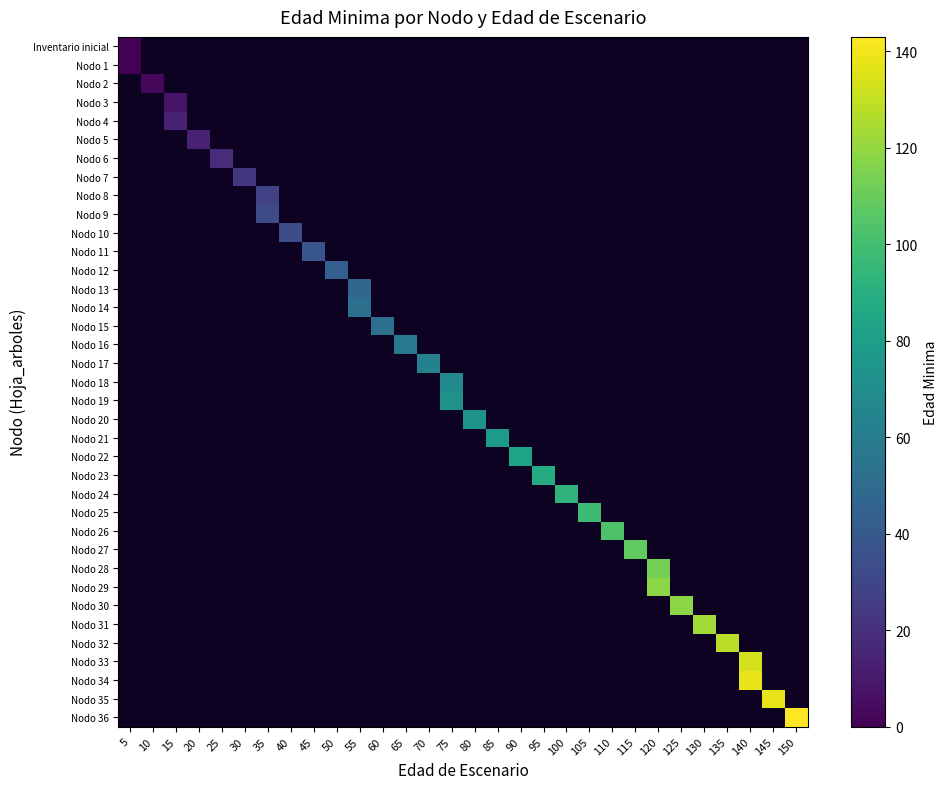

At how many categories does at least one series exceed 21?

25